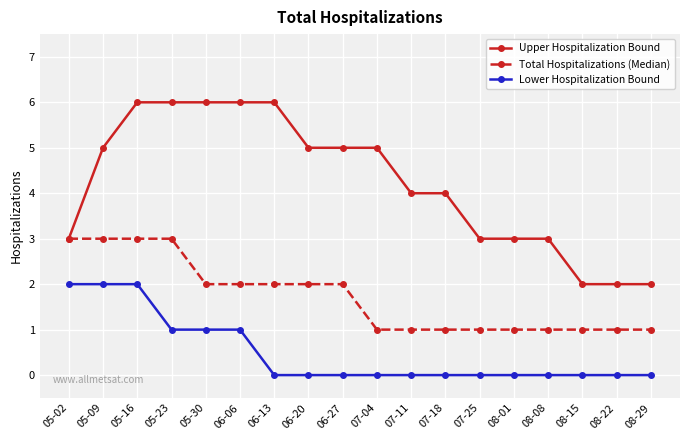

True or false: Total Hospitalizations (Median) and Lower Hospitalization Bound intersect in this chart.

False